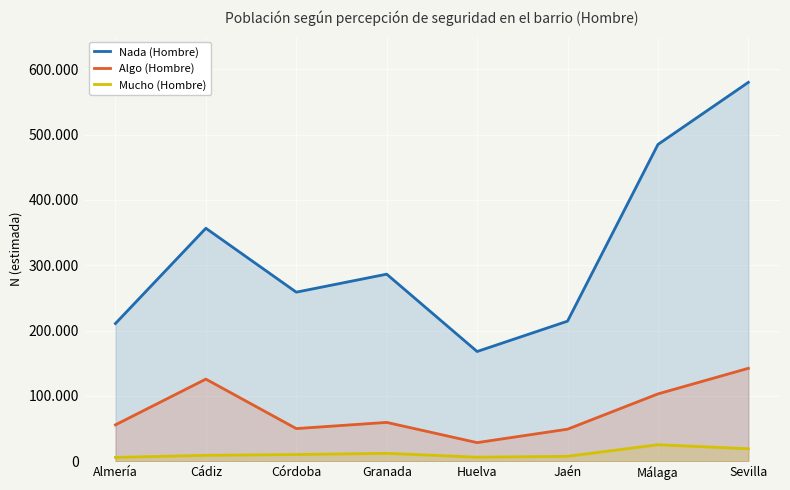

Between Granada and Córdoba, which is larger?

Granada